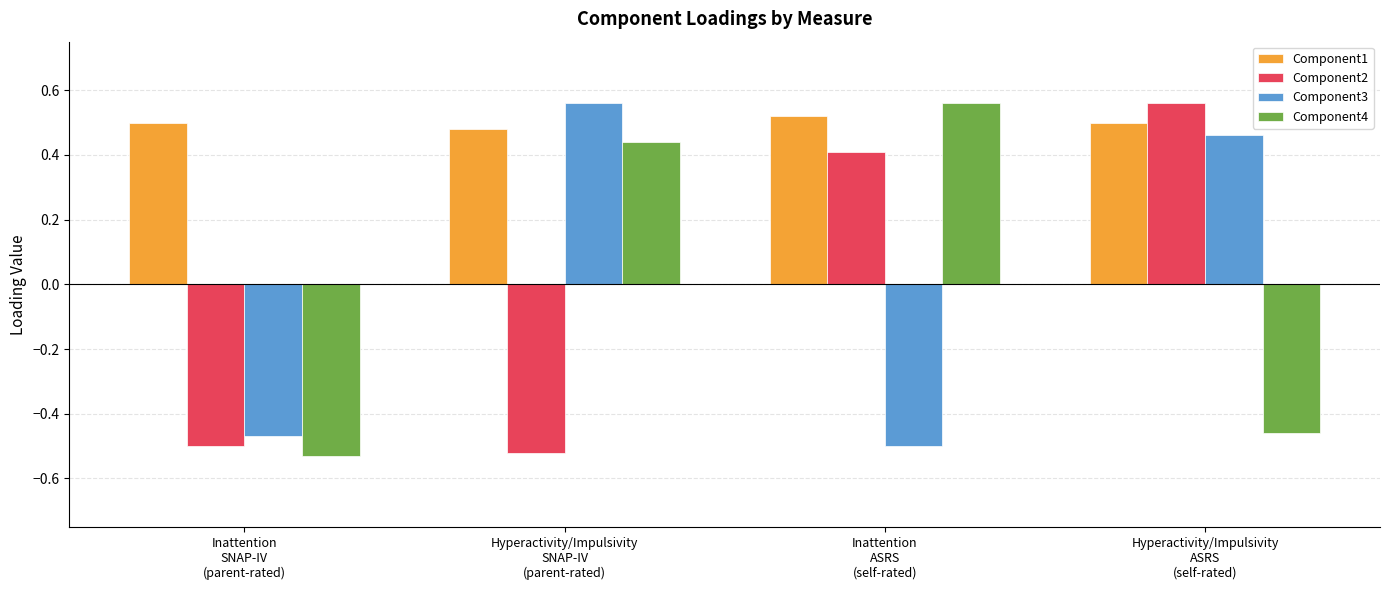

What position from the left is Hyperactivity/Impulsivity
ASRS
(self-rated)?

4